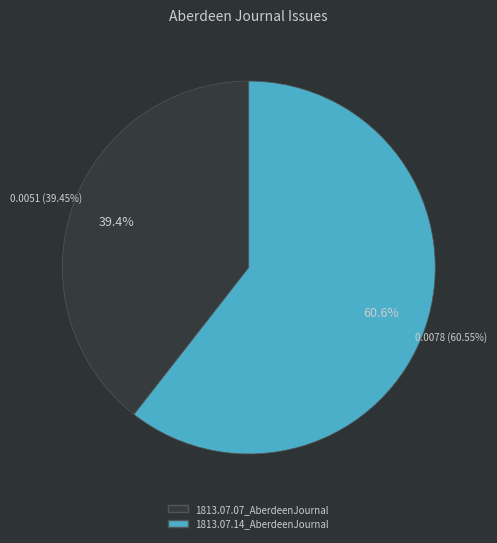

To the nearest percent, what percentage of the pie is 1813.07.07_AberdeenJournal?

39%